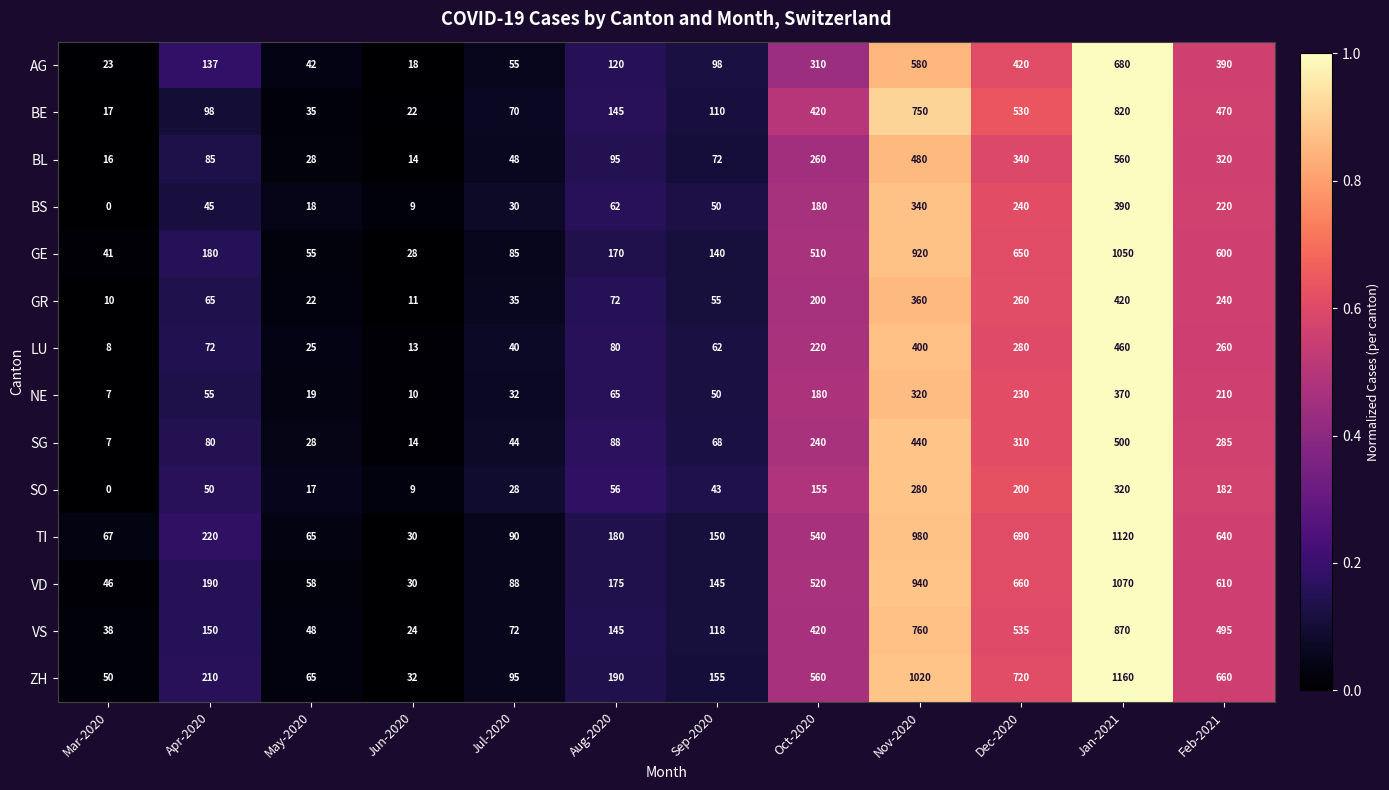

Rank the series by their maximum value, from lowest to highest.

SO, NE, BS, GR, LU, SG, BL, AG, BE, VS, GE, VD, TI, ZH